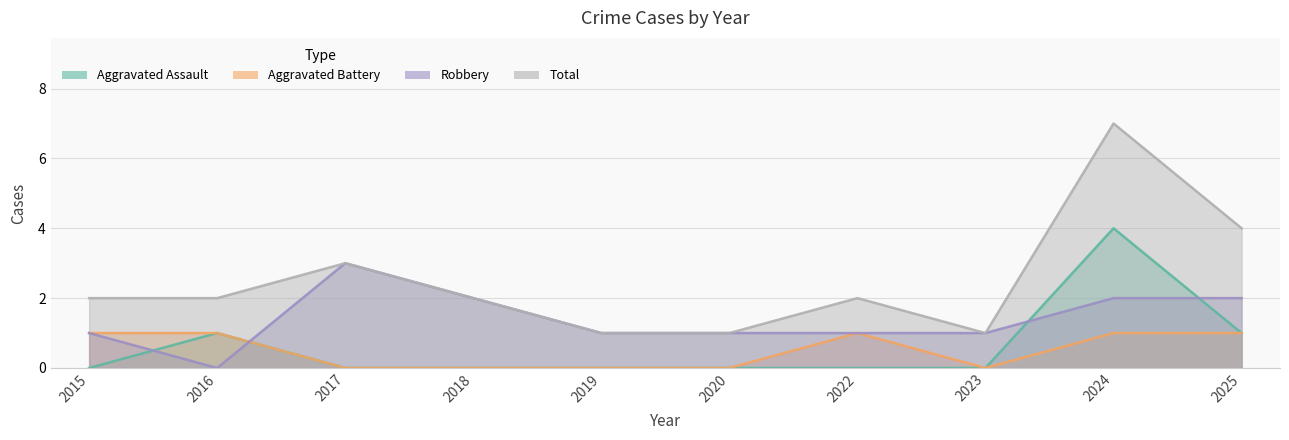

What is the difference between the maximum and second lowest values in the Total series?

6